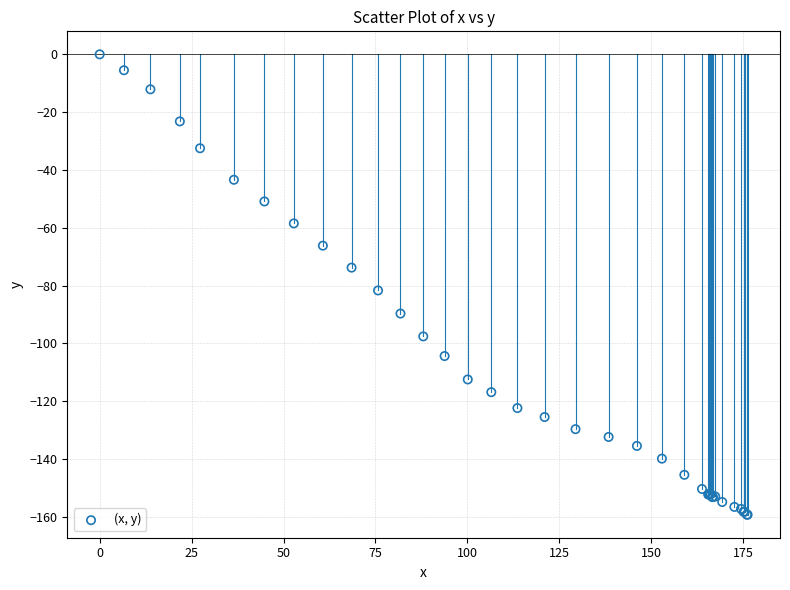

What Y value in the scatter plot is closest to -79?

-81.7